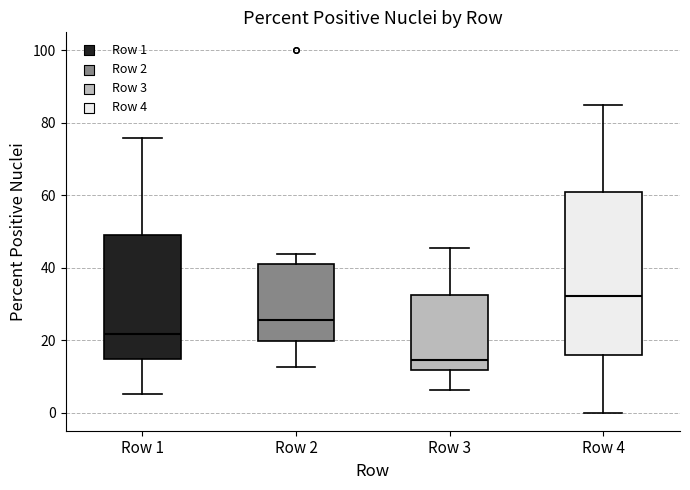

Reading left to right, read every box against the y-axis: the position of its median line, the range the box covers, and the ends of its whiskers. The values are not printed on the chart, so give them approximately, as read against the axis.

Row 1: median 22, box 14 to 50, whiskers 6 to 76
Row 2: median 26, box 20 to 42, whiskers 12 to 44
Row 3: median 14, box 12 to 32, whiskers 6 to 46
Row 4: median 32, box 16 to 62, whiskers 0 to 86